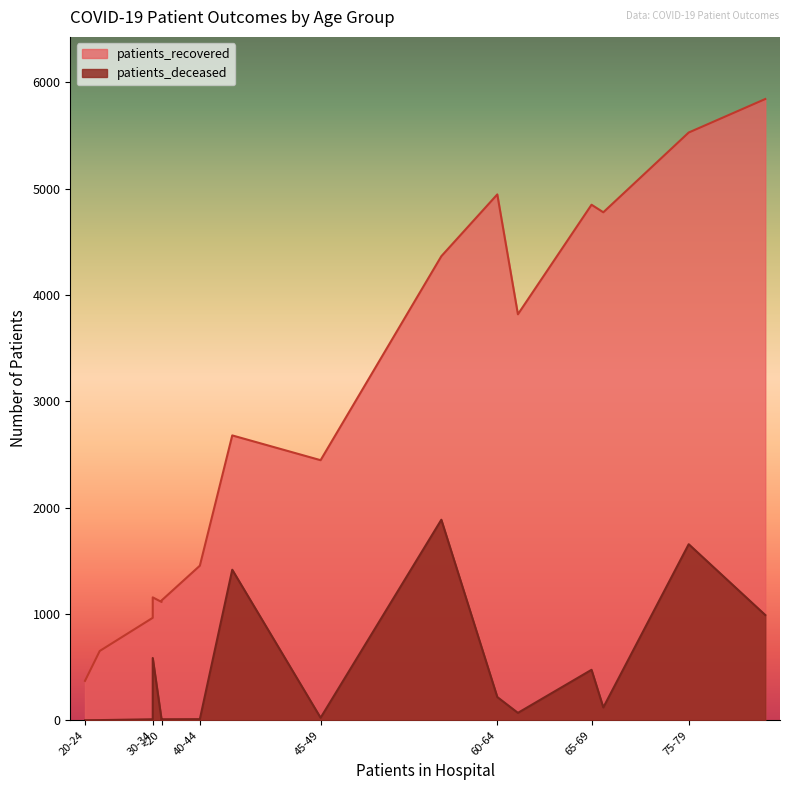

Does the chart have visible grid lines?

No